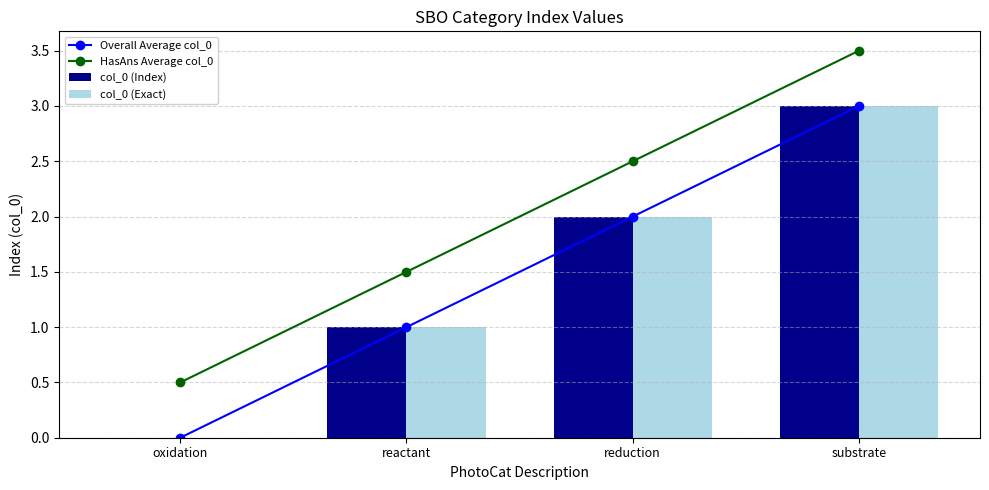

Reading left to right, transcribe all the data shown in this chart.

Overall Average col_0: 0.0	1.0	2.0	3.0
HasAns Average col_0: 0.5	1.5	2.5	3.5
col_0 (Index): 0.0	1.0	2.0	3.0
col_0 (Exact): 0.0	1.0	2.0	3.0